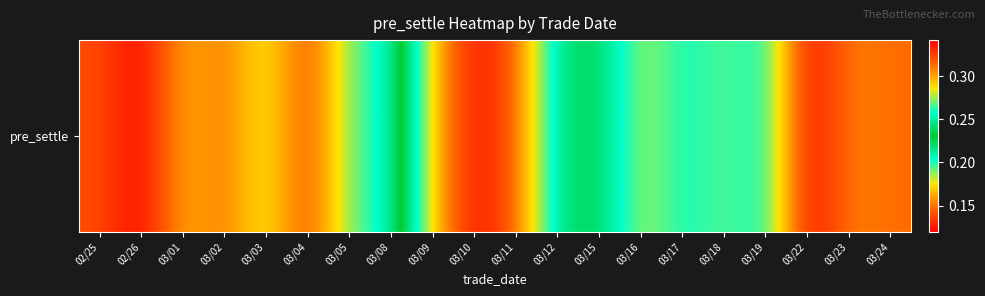

What is the greatest value displayed?

0.3